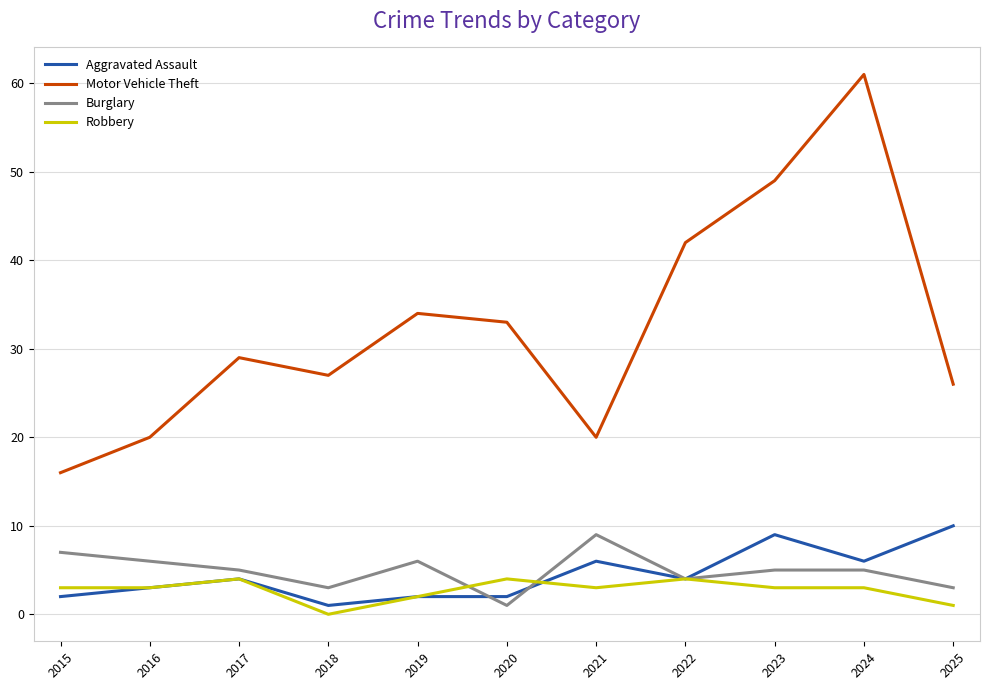

Is the value of Motor Vehicle Theft at 2023 greater than the value of Aggravated Assault at 2025?

Yes